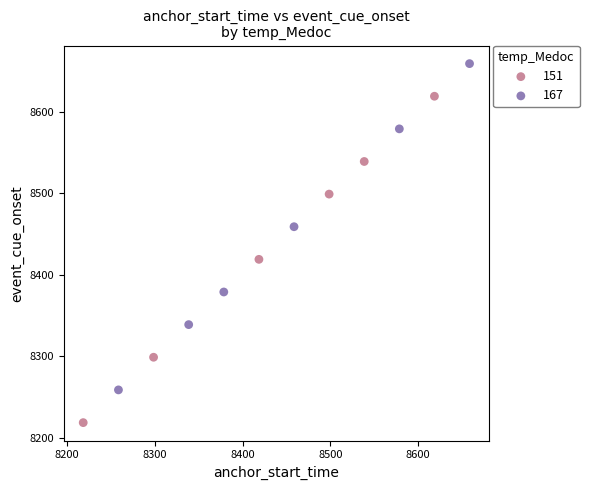

What are all the series names shown in the legend?

151, 167